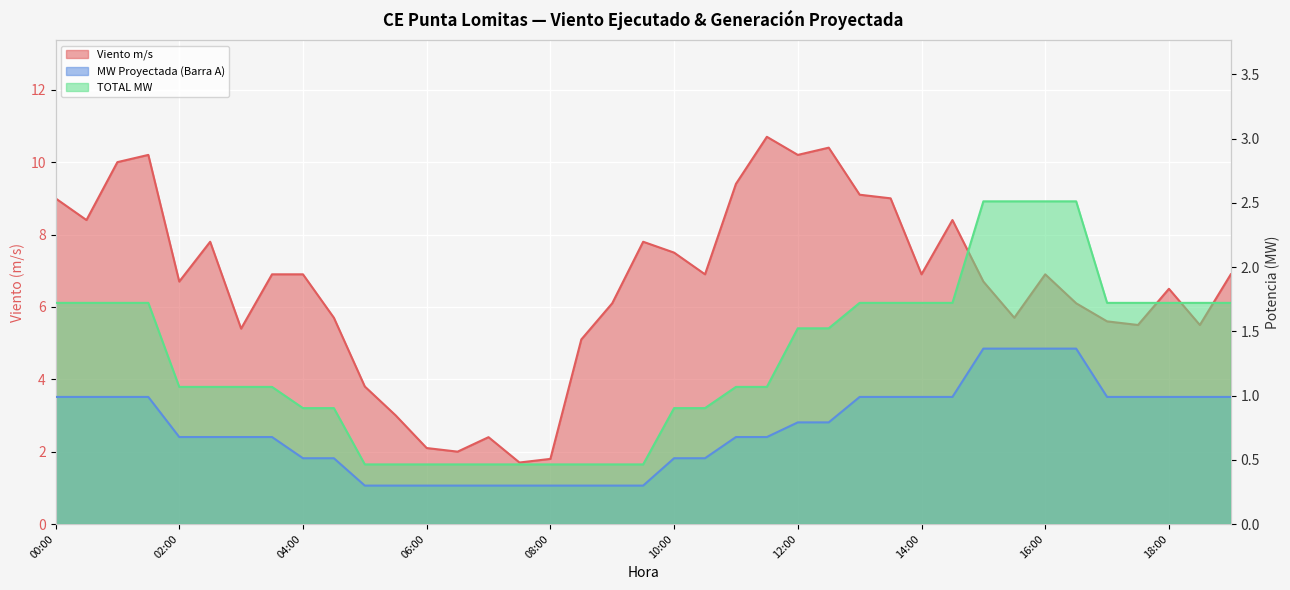

The MW Proyectada (Barra A) series shows 0.5 at 08:00. True or false?

False